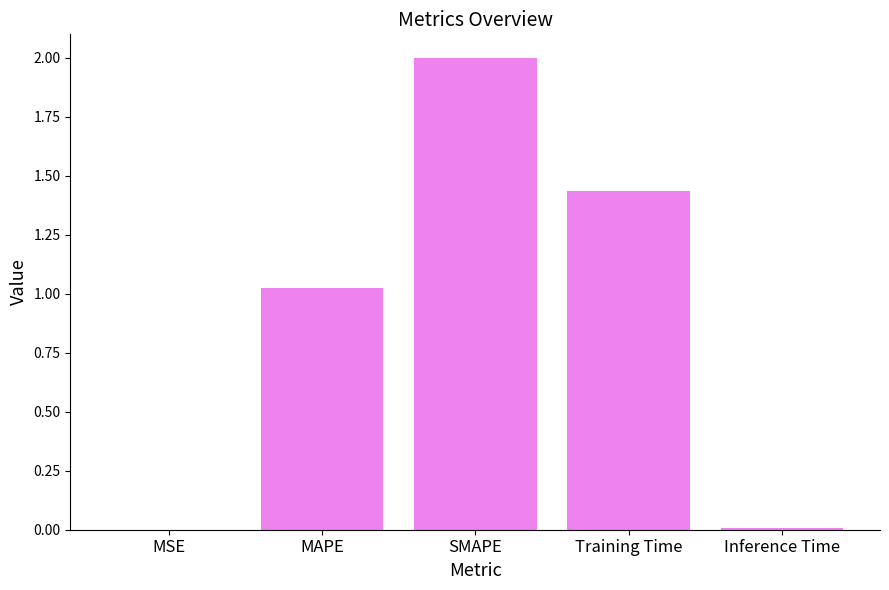

What is the sum of the values at MAPE and SMAPE?

3.0